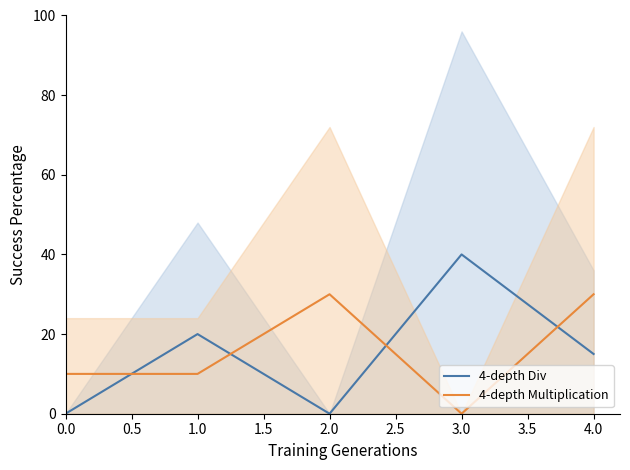

What is the spread (max minus min) of values at 3.0?

40